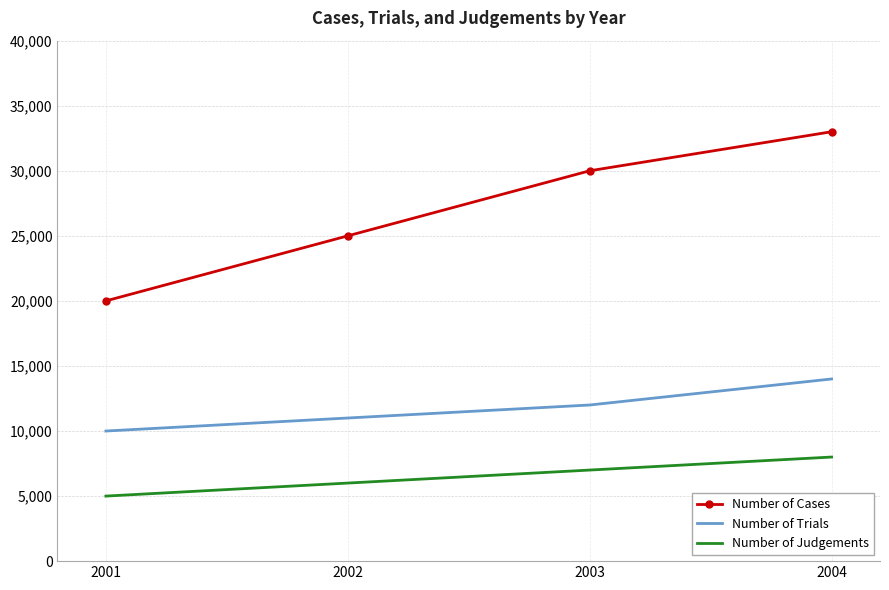

Is it true that Number of Trials equals 5678 at 2001?

False